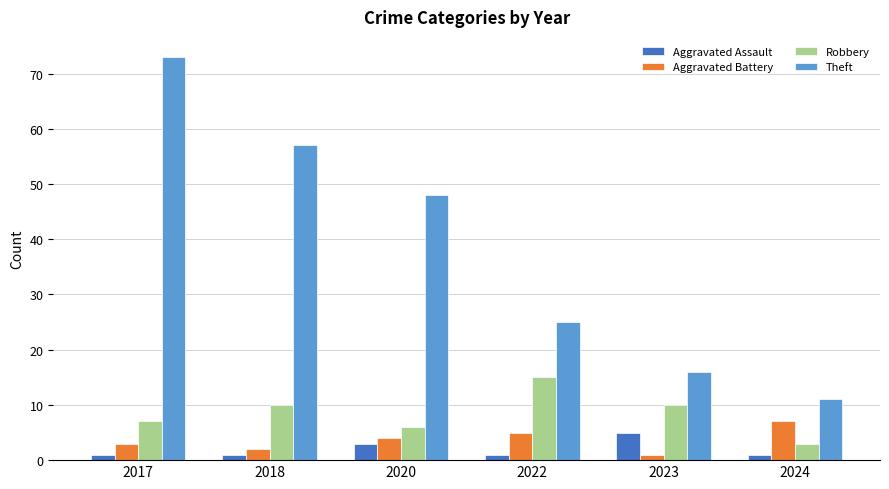

Rank the categories by Theft value from lowest to highest.

2024, 2023, 2022, 2020, 2018, 2017